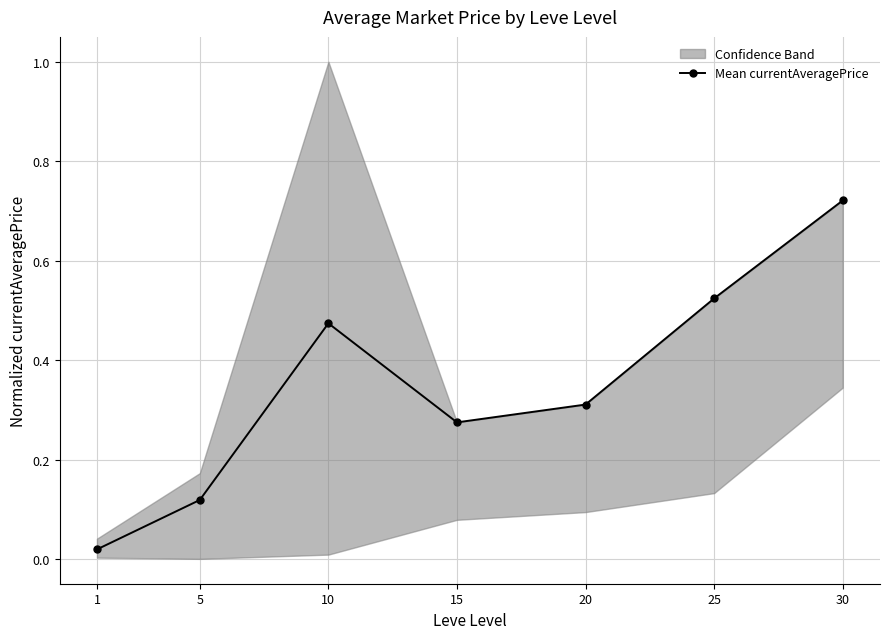

What is the sum of the values at 30 and 20?

1.0